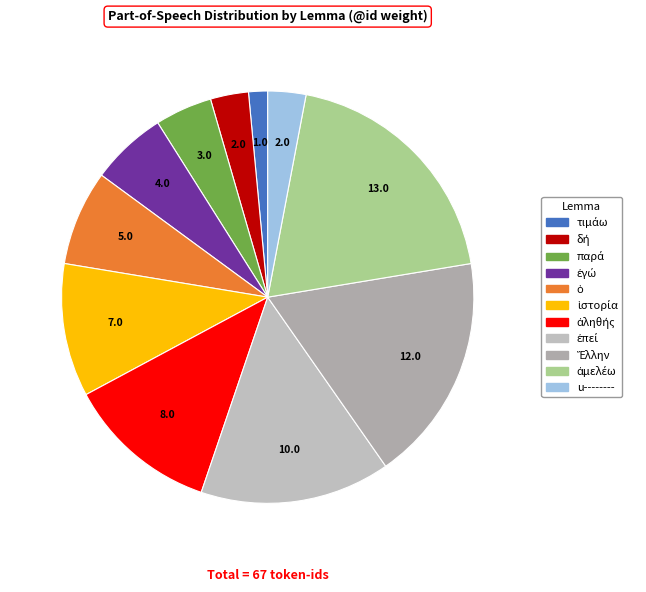

Approximately how many times larger is the value at ὁ compared to ἐπεί?

0.5